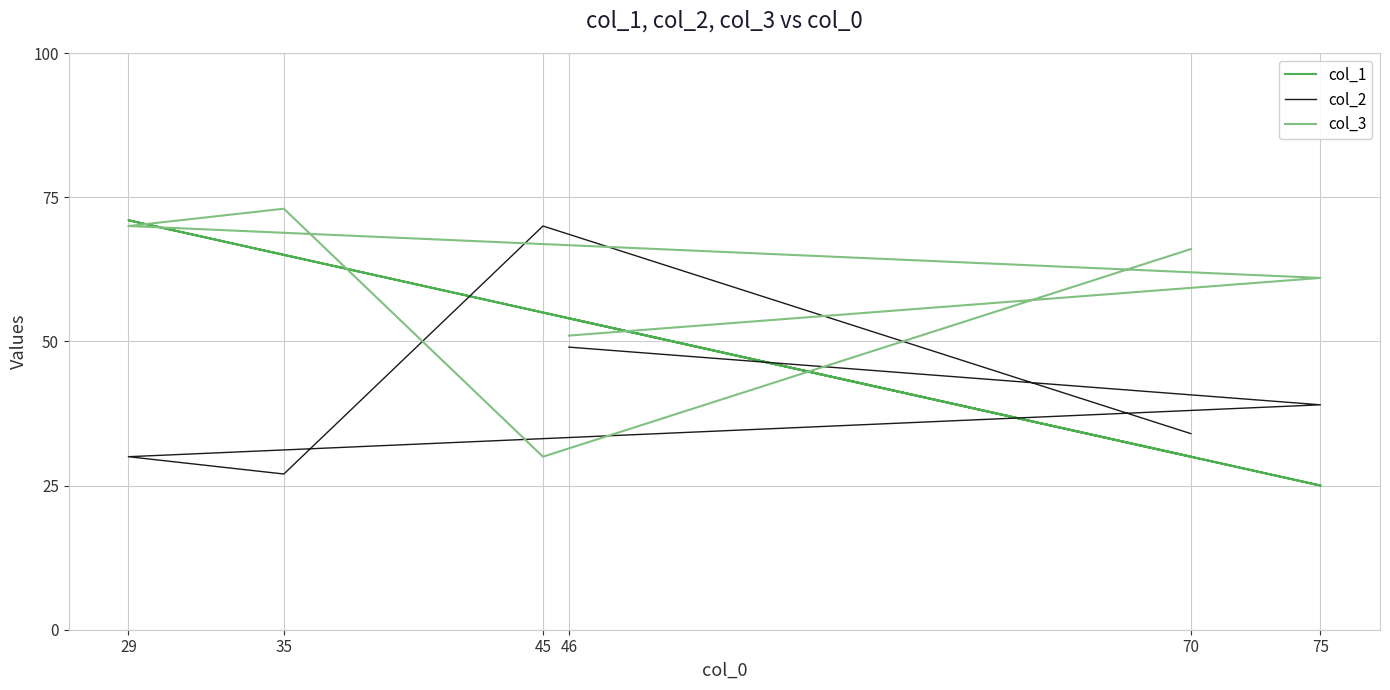

Where is the first local maximum for col_3?

35